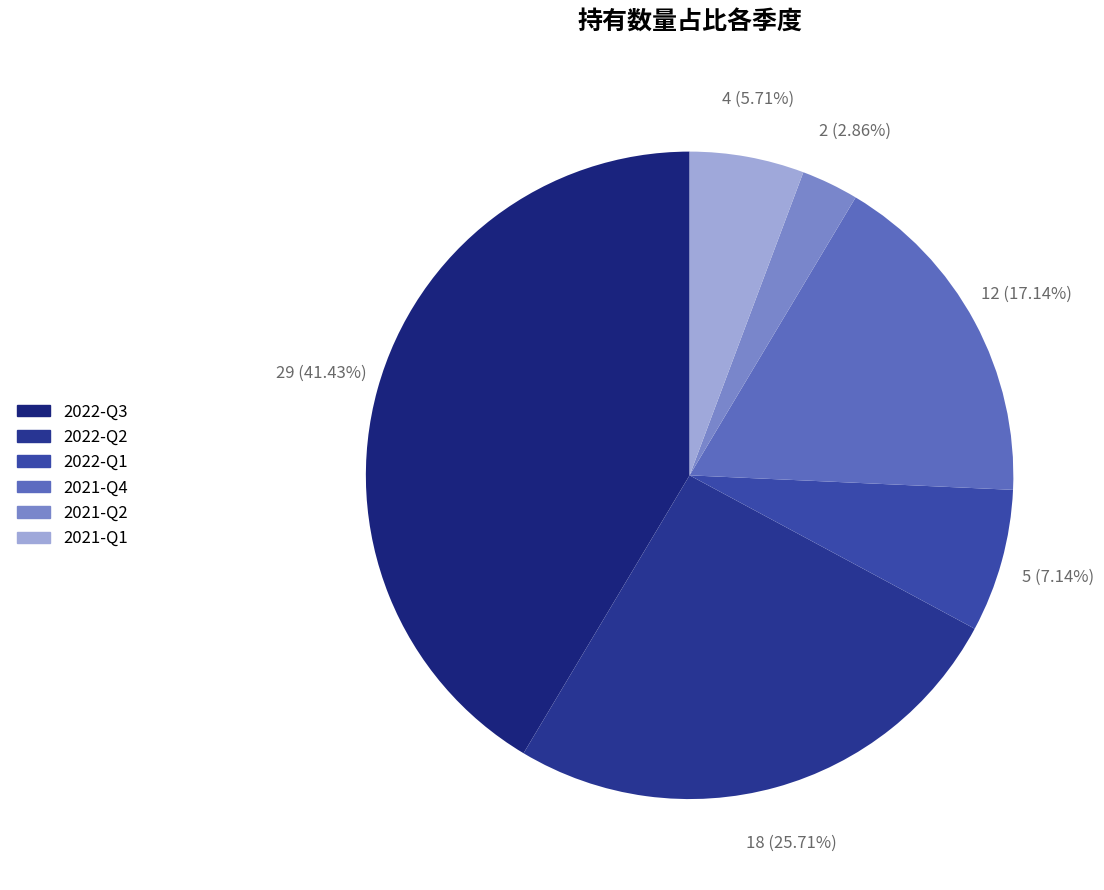

To the nearest percent, what is the difference between the largest and smallest slice percentages?

39%